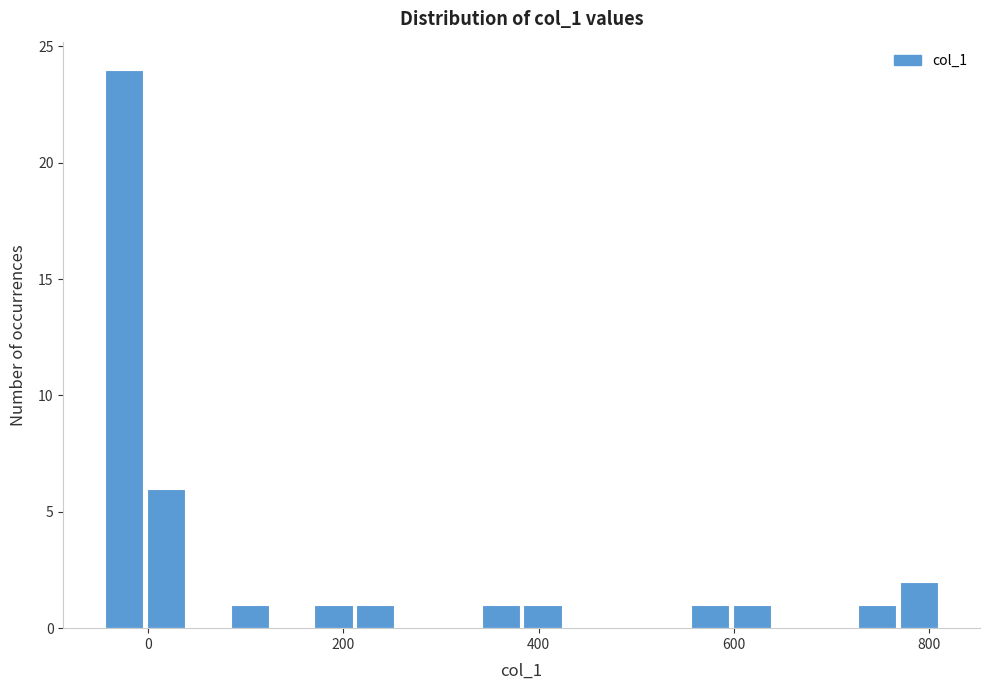

Around what value on the x-axis is the tallest bar? Give the approximate position of its centre, as read against the axis.

-20